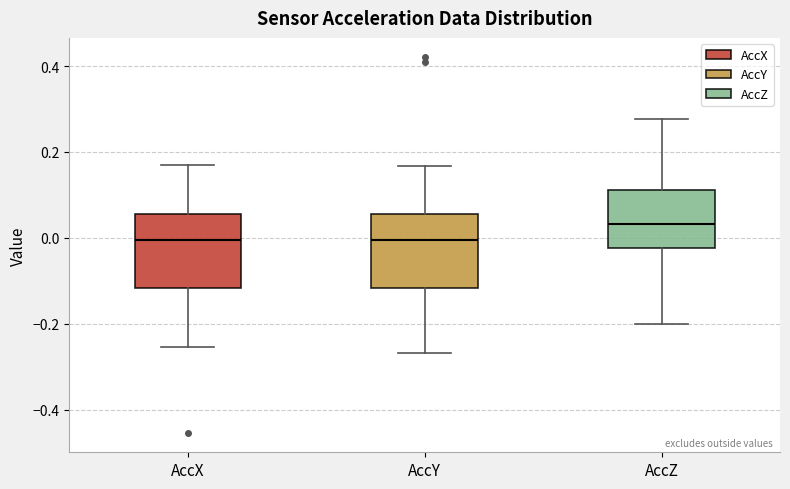

Which box's median line is the highest?

AccZ